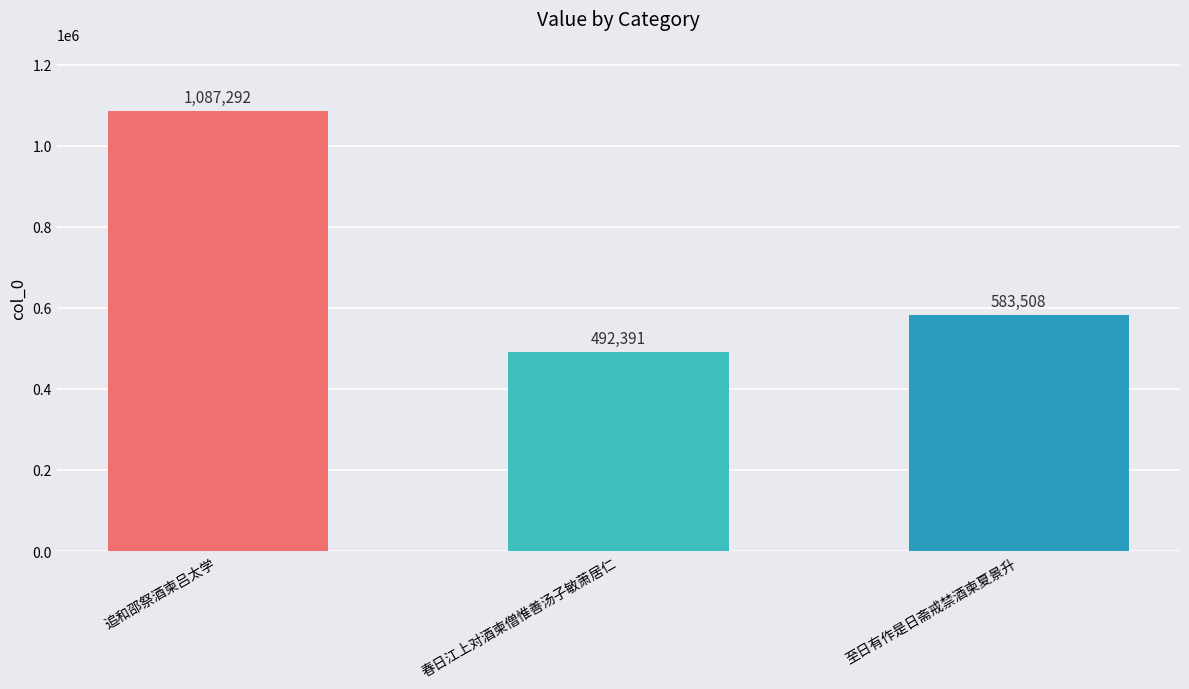

What is the sum of the values at 至日有作是日斋戒禁酒柬夏景升 and 春日江上对酒柬僧惟善汤子敏萧居仁?

1075899